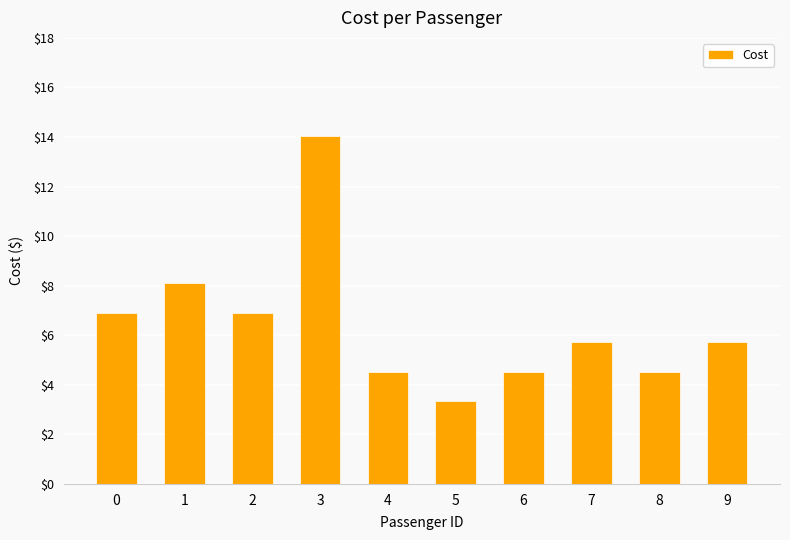

True or false: the data shows 7.5 at 7.

False